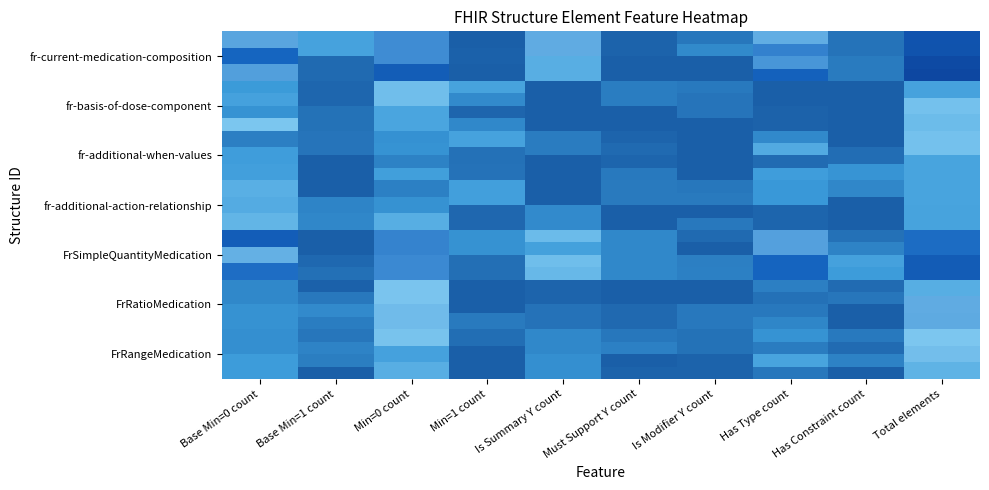

At which category is the sum across all series the highest?

Total elements